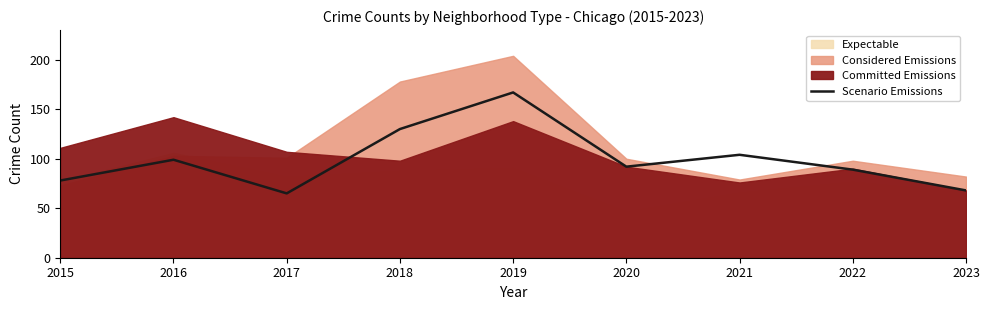

At which category does the data reach its first local peak?

2016